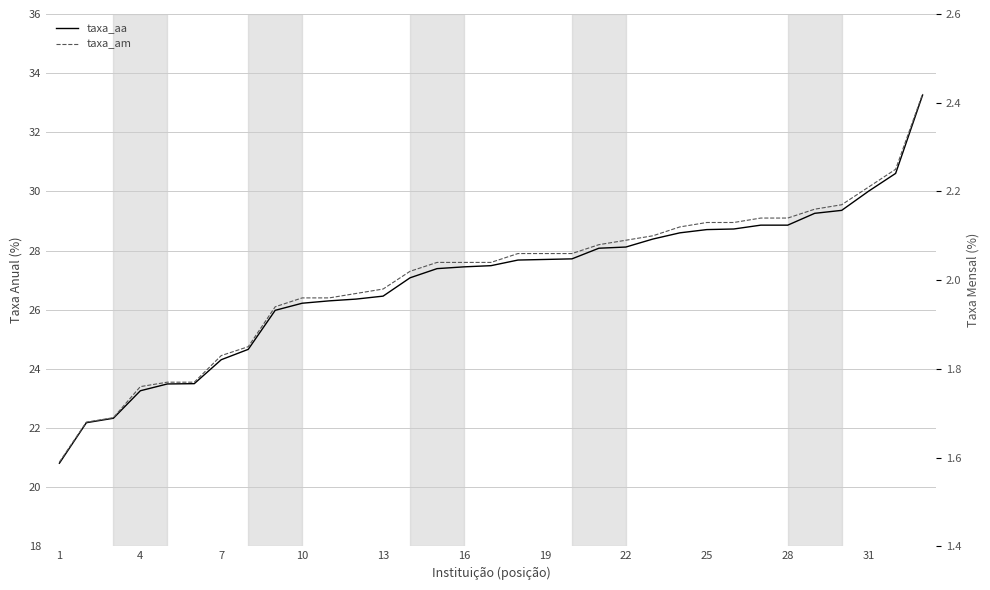

Is the value of taxa_aa at 31 greater than the value of taxa_am at 7?

Yes